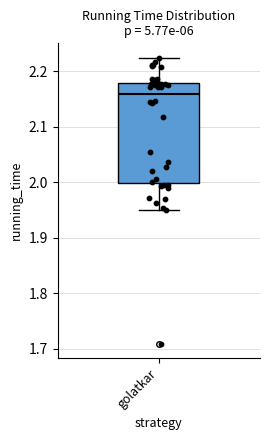

Transcribe this box plot: give where the median line is, the range the box spans, and where the two whiskers end, as read against the y-axis. The values are not printed on the chart, so give them approximately, as read against the axis.

median 2.16, box 2.00 to 2.18, whiskers 1.95 to 2.22